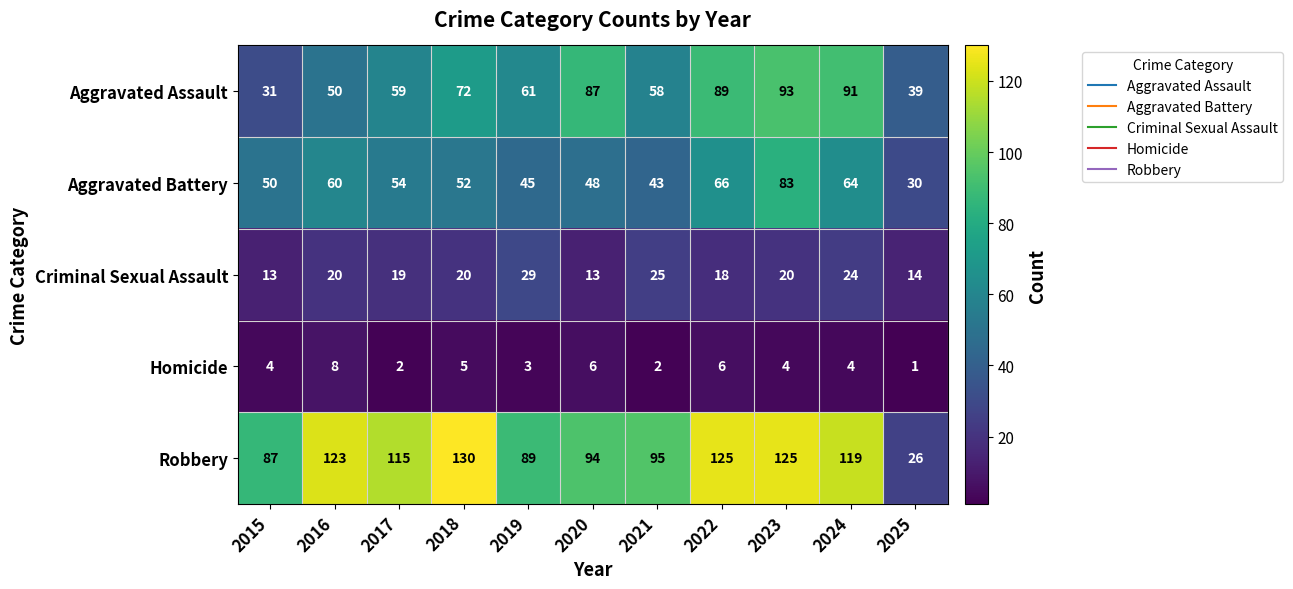

Which label corresponds to the largest value in the chart?

2018